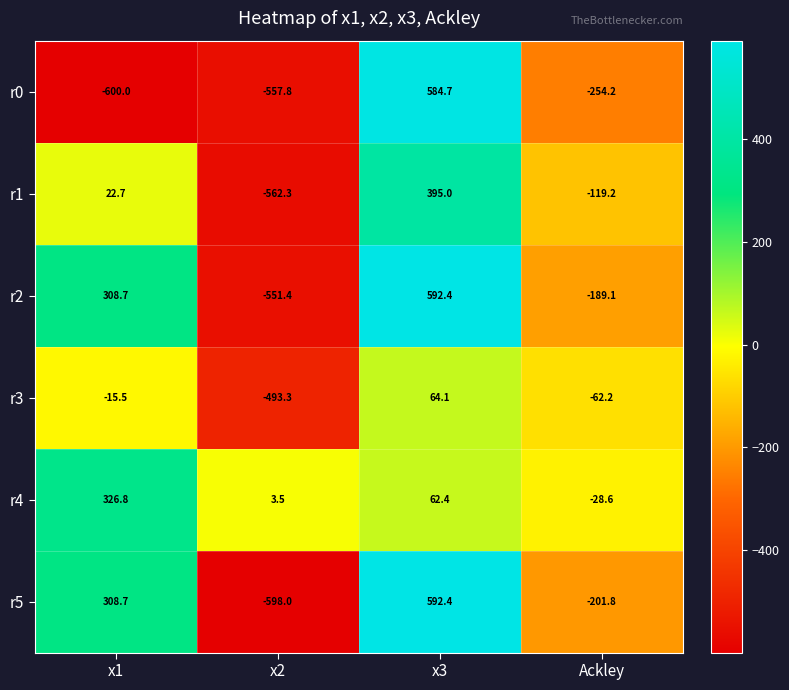

What is the sum of the r4 values at x1 and x2?

330.3